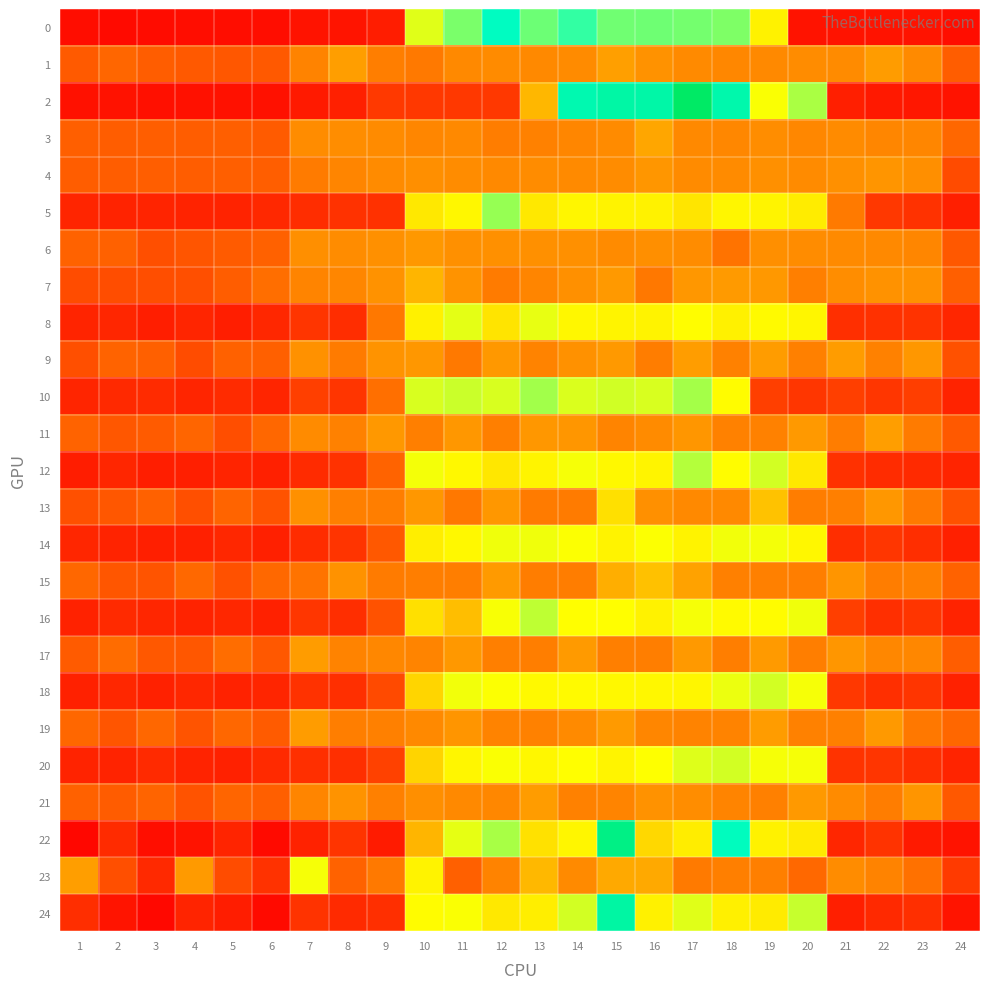

Reading left to right, extract all data points from this chart.

0: 1=0.0	2=0.0	3=0.0	4=0.0	5=0.0	6=0.0	7=0.0	8=0.0	9=0.0	10=0.1	11=0.1	12=0.1	13=0.1	14=0.1	15=0.1	16=0.1	17=0.1	18=0.1	19=0.1	20=0.0	21=0.0	22=0.0	23=0.0	24=0.0
1: 1=0.0	2=0.0	3=0.0	4=0.0	5=0.0	6=0.0	7=0.0	8=0.0	9=0.0	10=0.0	11=0.0	12=0.0	13=0.0	14=0.0	15=0.0	16=0.0	17=0.0	18=0.0	19=0.0	20=0.0	21=0.0	22=0.0	23=0.0	24=0.0
2: 1=0.0	2=0.0	3=0.0	4=0.0	5=0.0	6=0.0	7=0.0	8=0.0	9=0.0	10=0.0	11=0.0	12=0.0	13=0.1	14=0.1	15=0.1	16=0.1	17=0.1	18=0.1	19=0.1	20=0.1	21=0.0	22=0.0	23=0.0	24=0.0
3: 1=0.0	2=0.0	3=0.0	4=0.0	5=0.0	6=0.0	7=0.0	8=0.0	9=0.0	10=0.0	11=0.0	12=0.0	13=0.0	14=0.0	15=0.0	16=0.1	17=0.0	18=0.0	19=0.0	20=0.0	21=0.0	22=0.0	23=0.0	24=0.0
4: 1=0.0	2=0.0	3=0.0	4=0.0	5=0.0	6=0.0	7=0.0	8=0.0	9=0.0	10=0.0	11=0.0	12=0.0	13=0.0	14=0.0	15=0.0	16=0.0	17=0.0	18=0.0	19=0.0	20=0.0	21=0.0	22=0.0	23=0.0	24=0.0
5: 1=0.0	2=0.0	3=0.0	4=0.0	5=0.0	6=0.0	7=0.0	8=0.0	9=0.0	10=0.1	11=0.1	12=0.1	13=0.1	14=0.1	15=0.1	16=0.1	17=0.1	18=0.1	19=0.1	20=0.1	21=0.0	22=0.0	23=0.0	24=0.0
6: 1=0.0	2=0.0	3=0.0	4=0.0	5=0.0	6=0.0	7=0.0	8=0.0	9=0.0	10=0.0	11=0.0	12=0.0	13=0.0	14=0.0	15=0.0	16=0.0	17=0.0	18=0.0	19=0.0	20=0.0	21=0.0	22=0.0	23=0.0	24=0.0
7: 1=0.0	2=0.0	3=0.0	4=0.0	5=0.0	6=0.0	7=0.0	8=0.0	9=0.0	10=0.1	11=0.0	12=0.0	13=0.0	14=0.0	15=0.0	16=0.0	17=0.0	18=0.0	19=0.0	20=0.0	21=0.0	22=0.0	23=0.0	24=0.0
8: 1=0.0	2=0.0	3=0.0	4=0.0	5=0.0	6=0.0	7=0.0	8=0.0	9=0.0	10=0.1	11=0.1	12=0.1	13=0.1	14=0.1	15=0.1	16=0.1	17=0.1	18=0.1	19=0.1	20=0.1	21=0.0	22=0.0	23=0.0	24=0.0
9: 1=0.0	2=0.0	3=0.0	4=0.0	5=0.0	6=0.0	7=0.0	8=0.0	9=0.0	10=0.0	11=0.0	12=0.0	13=0.0	14=0.0	15=0.0	16=0.0	17=0.0	18=0.0	19=0.0	20=0.0	21=0.0	22=0.0	23=0.0	24=0.0
10: 1=0.0	2=0.0	3=0.0	4=0.0	5=0.0	6=0.0	7=0.0	8=0.0	9=0.0	10=0.1	11=0.1	12=0.1	13=0.1	14=0.1	15=0.1	16=0.1	17=0.1	18=0.1	19=0.0	20=0.0	21=0.0	22=0.0	23=0.0	24=0.0
11: 1=0.0	2=0.0	3=0.0	4=0.0	5=0.0	6=0.0	7=0.0	8=0.0	9=0.0	10=0.0	11=0.0	12=0.0	13=0.0	14=0.0	15=0.0	16=0.0	17=0.0	18=0.0	19=0.0	20=0.0	21=0.0	22=0.0	23=0.0	24=0.0
12: 1=0.0	2=0.0	3=0.0	4=0.0	5=0.0	6=0.0	7=0.0	8=0.0	9=0.0	10=0.1	11=0.1	12=0.1	13=0.1	14=0.1	15=0.1	16=0.1	17=0.1	18=0.1	19=0.1	20=0.1	21=0.0	22=0.0	23=0.0	24=0.0
13: 1=0.0	2=0.0	3=0.0	4=0.0	5=0.0	6=0.0	7=0.0	8=0.0	9=0.0	10=0.0	11=0.0	12=0.0	13=0.0	14=0.0	15=0.1	16=0.0	17=0.0	18=0.0	19=0.1	20=0.0	21=0.0	22=0.0	23=0.0	24=0.0
14: 1=0.0	2=0.0	3=0.0	4=0.0	5=0.0	6=0.0	7=0.0	8=0.0	9=0.0	10=0.1	11=0.1	12=0.1	13=0.1	14=0.1	15=0.1	16=0.1	17=0.1	18=0.1	19=0.1	20=0.1	21=0.0	22=0.0	23=0.0	24=0.0
15: 1=0.0	2=0.0	3=0.0	4=0.0	5=0.0	6=0.0	7=0.0	8=0.0	9=0.0	10=0.0	11=0.0	12=0.0	13=0.0	14=0.0	15=0.1	16=0.1	17=0.0	18=0.0	19=0.0	20=0.0	21=0.0	22=0.0	23=0.0	24=0.0
16: 1=0.0	2=0.0	3=0.0	4=0.0	5=0.0	6=0.0	7=0.0	8=0.0	9=0.0	10=0.1	11=0.1	12=0.1	13=0.1	14=0.1	15=0.1	16=0.1	17=0.1	18=0.1	19=0.1	20=0.1	21=0.0	22=0.0	23=0.0	24=0.0
17: 1=0.0	2=0.0	3=0.0	4=0.0	5=0.0	6=0.0	7=0.0	8=0.0	9=0.0	10=0.0	11=0.0	12=0.0	13=0.0	14=0.0	15=0.0	16=0.0	17=0.0	18=0.0	19=0.0	20=0.0	21=0.0	22=0.0	23=0.0	24=0.0
18: 1=0.0	2=0.0	3=0.0	4=0.0	5=0.0	6=0.0	7=0.0	8=0.0	9=0.0	10=0.1	11=0.1	12=0.1	13=0.1	14=0.1	15=0.1	16=0.1	17=0.1	18=0.1	19=0.1	20=0.1	21=0.0	22=0.0	23=0.0	24=0.0
19: 1=0.0	2=0.0	3=0.0	4=0.0	5=0.0	6=0.0	7=0.0	8=0.0	9=0.0	10=0.0	11=0.0	12=0.0	13=0.0	14=0.0	15=0.0	16=0.0	17=0.0	18=0.0	19=0.0	20=0.0	21=0.0	22=0.0	23=0.0	24=0.0
20: 1=0.0	2=0.0	3=0.0	4=0.0	5=0.0	6=0.0	7=0.0	8=0.0	9=0.0	10=0.1	11=0.1	12=0.1	13=0.1	14=0.1	15=0.1	16=0.1	17=0.1	18=0.1	19=0.1	20=0.1	21=0.0	22=0.0	23=0.0	24=0.0
21: 1=0.0	2=0.0	3=0.0	4=0.0	5=0.0	6=0.0	7=0.0	8=0.0	9=0.0	10=0.0	11=0.0	12=0.0	13=0.0	14=0.0	15=0.0	16=0.0	17=0.0	18=0.0	19=0.0	20=0.0	21=0.0	22=0.0	23=0.0	24=0.0
22: 1=0.0	2=0.0	3=0.0	4=0.0	5=0.0	6=0.0	7=0.0	8=0.0	9=0.0	10=0.1	11=0.1	12=0.1	13=0.1	14=0.1	15=0.1	16=0.1	17=0.1	18=0.1	19=0.1	20=0.1	21=0.0	22=0.0	23=0.0	24=0.0
23: 1=0.0	2=0.0	3=0.0	4=0.0	5=0.0	6=0.0	7=0.1	8=0.0	9=0.0	10=0.1	11=0.0	12=0.0	13=0.1	14=0.0	15=0.1	16=0.1	17=0.0	18=0.0	19=0.0	20=0.0	21=0.0	22=0.0	23=0.0	24=0.0
24: 1=0.0	2=0.0	3=0.0	4=0.0	5=0.0	6=0.0	7=0.0	8=0.0	9=0.0	10=0.1	11=0.1	12=0.1	13=0.1	14=0.1	15=0.1	16=0.1	17=0.1	18=0.1	19=0.1	20=0.1	21=0.0	22=0.0	23=0.0	24=0.0